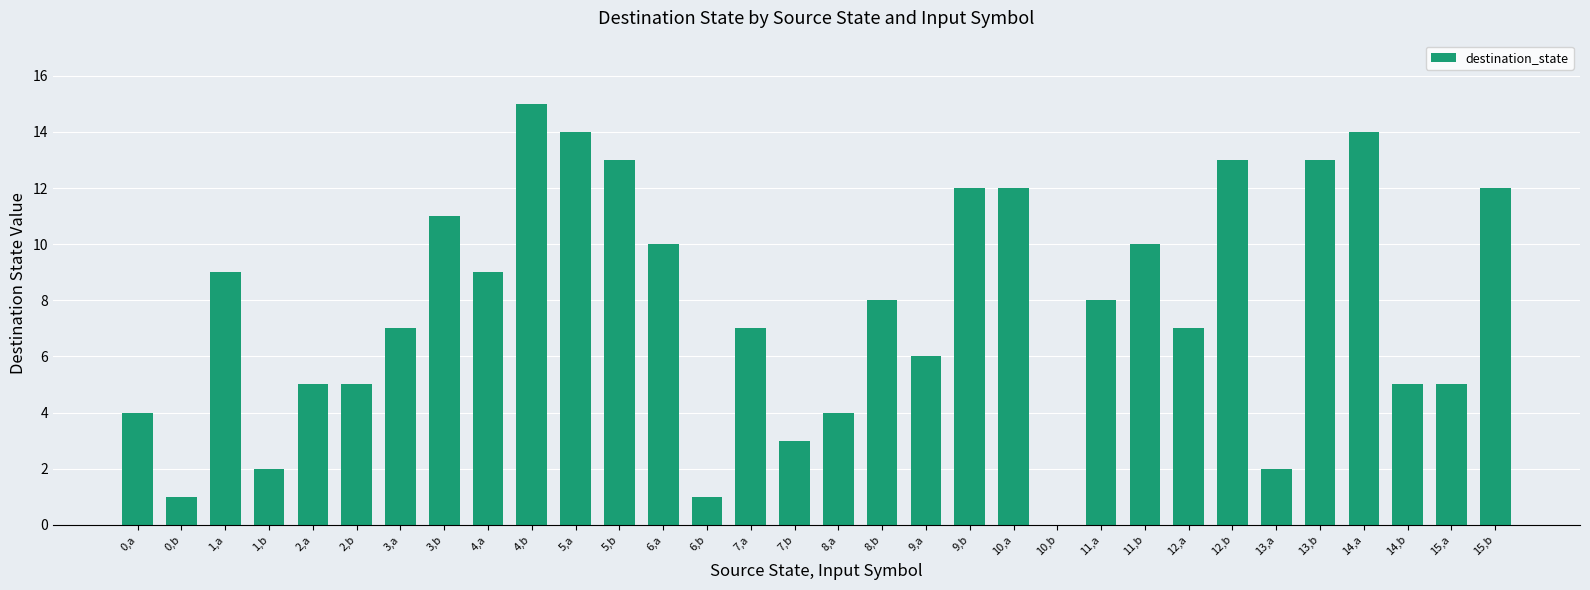

True or false: the data shows 3 at 3,a.

False